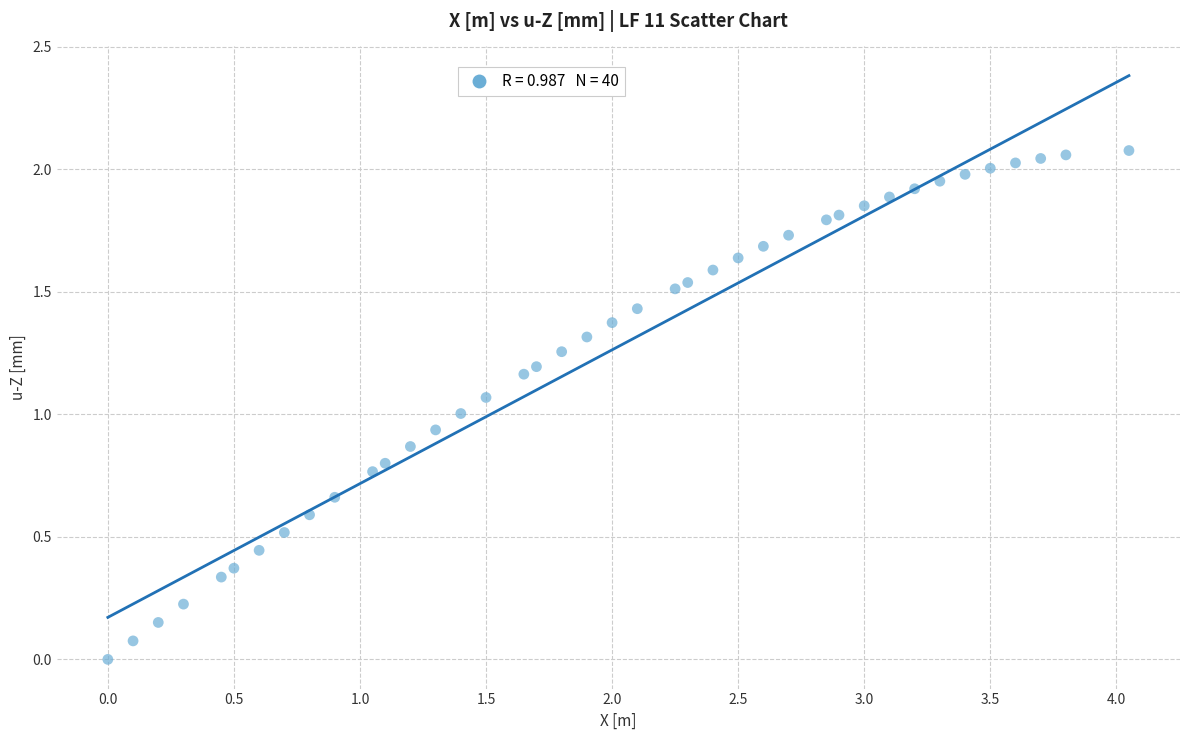

Count the number of points in this scatter plot.

40